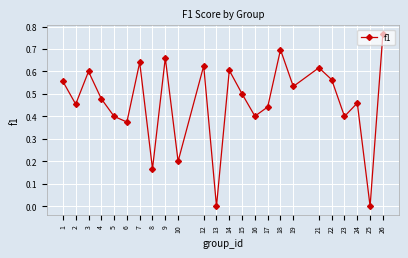

Which category has the highest value across all series?

26